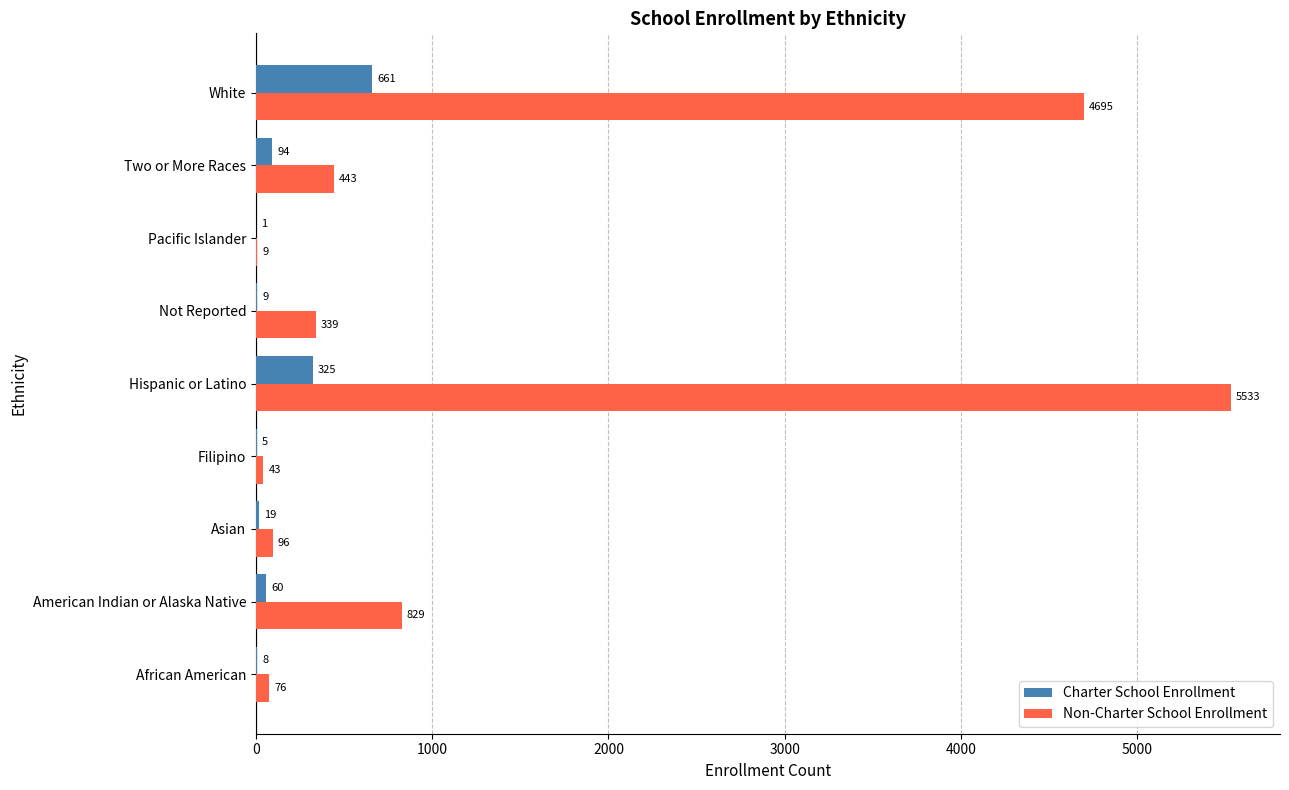

Which category has the highest value across all series?

Hispanic or Latino